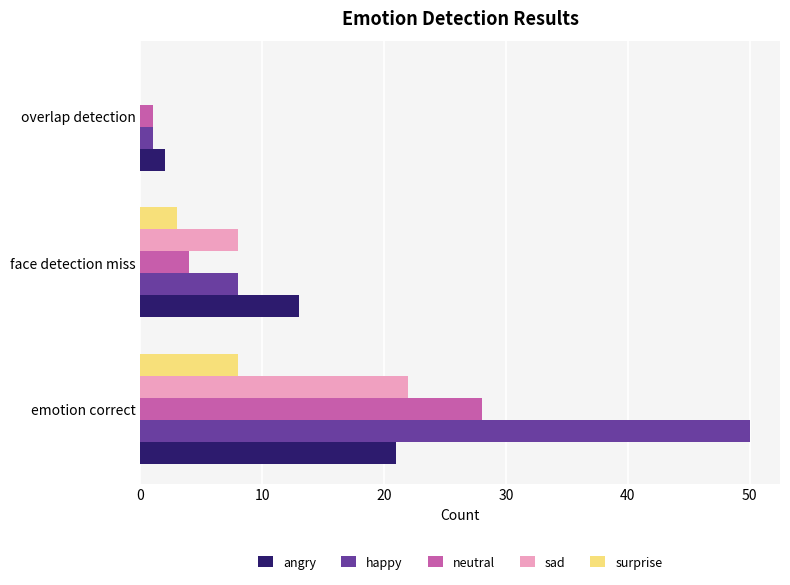

The happy series shows 3 at face detection miss. True or false?

False